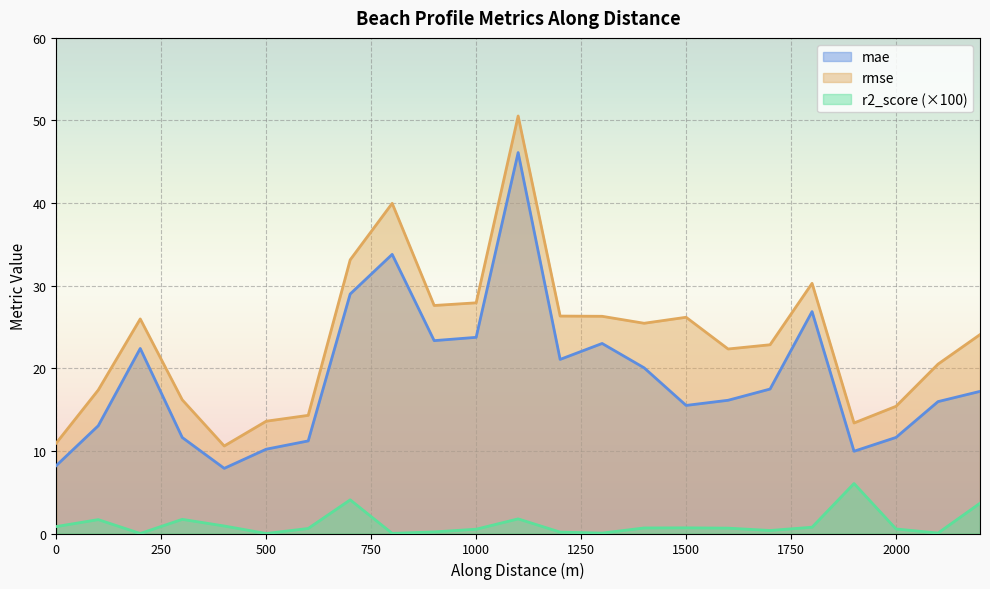

List the series in order of their peak value, lowest first.

r2_score, mae, rmse